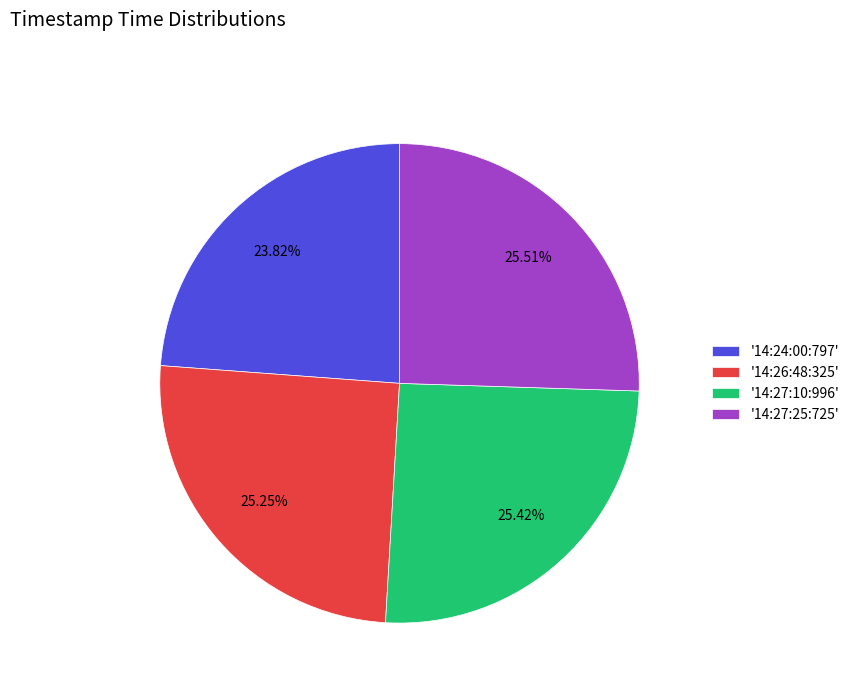

Is the sum of '14:27:25:725' and '14:24:00:797' greater than half?

No